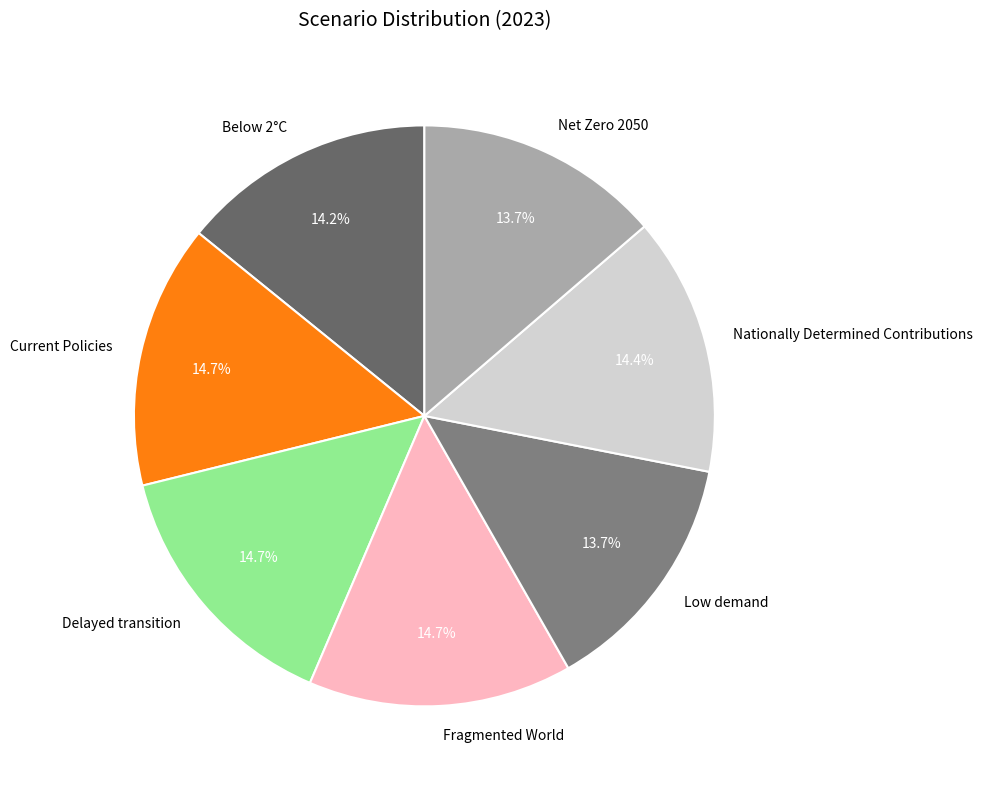

Is there any slice that represents more than half of the pie?

No